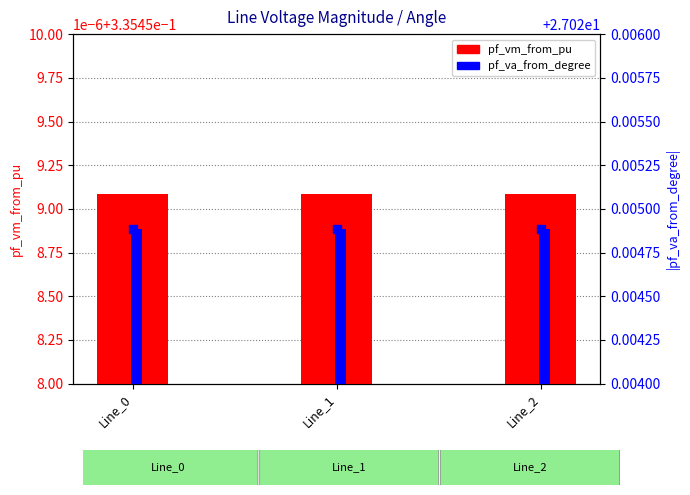

Which series has the widest spread of Y values?

pf_va_from_degree